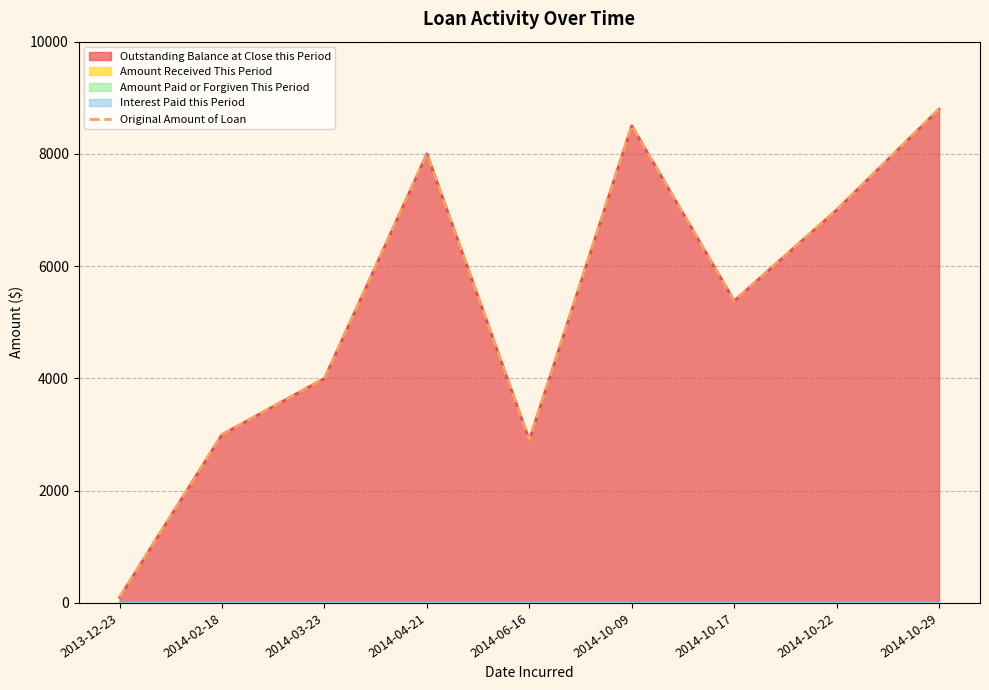

What position from the right is 2014-10-22?

2